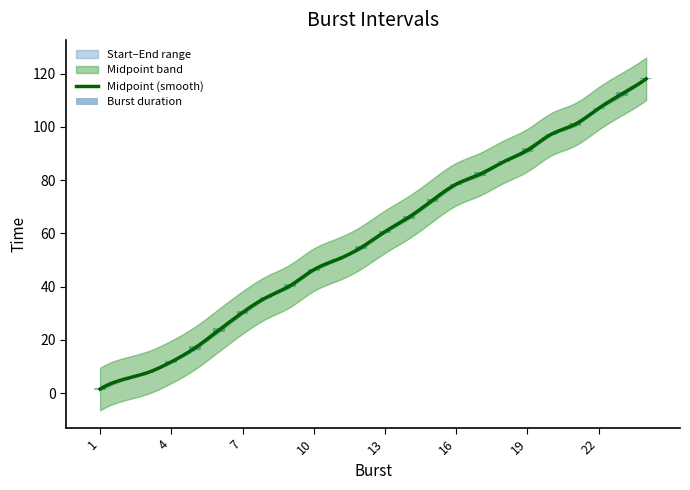

At which category is the sum across all series the highest?

24